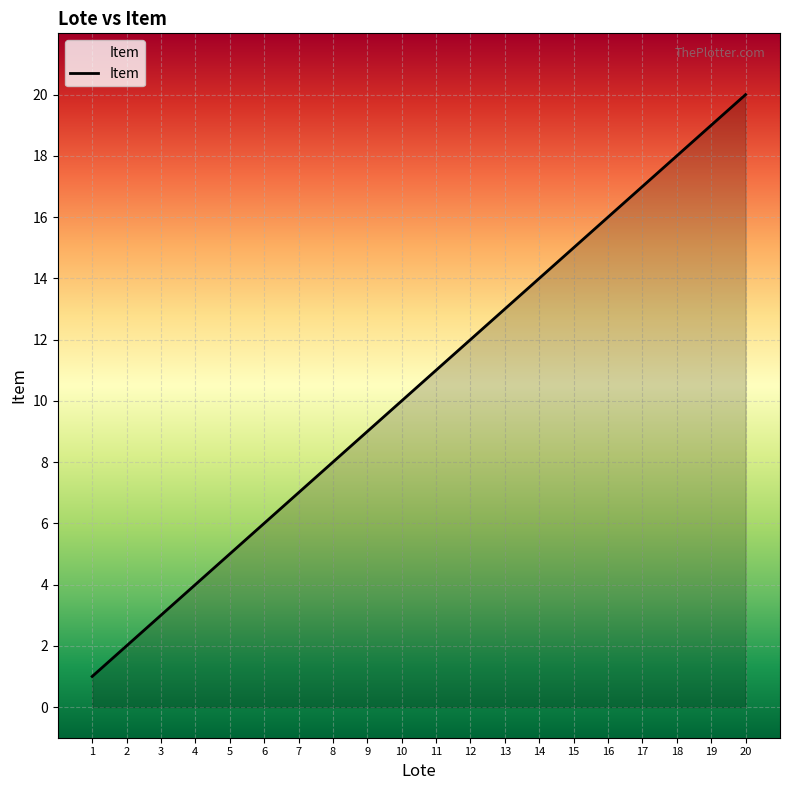

Reading left to right, what are all the values shown in this chart?

1=1	2=2	3=3	4=4	5=5	6=6	7=7	8=8	9=9	10=10	11=11	12=12	13=13	14=14	15=15	16=16	17=17	18=18	19=19	20=20